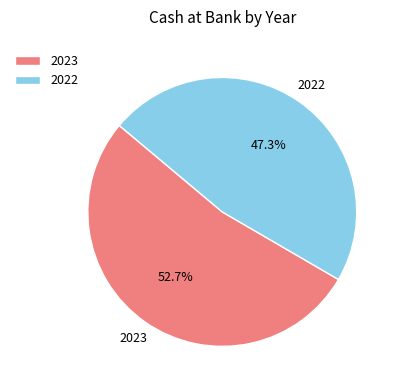

Rank the categories by value from highest to lowest.

2023, 2022